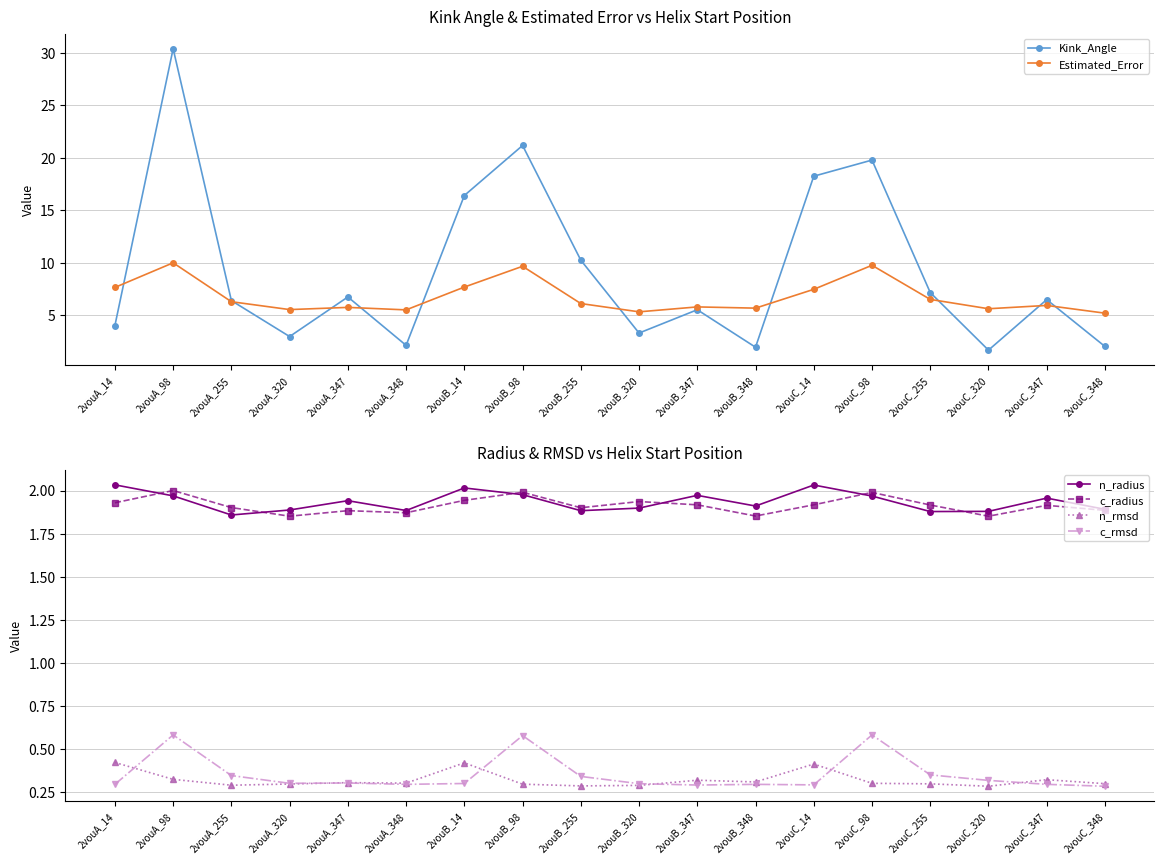

How many interior local peaks does the n_radius series have?

5